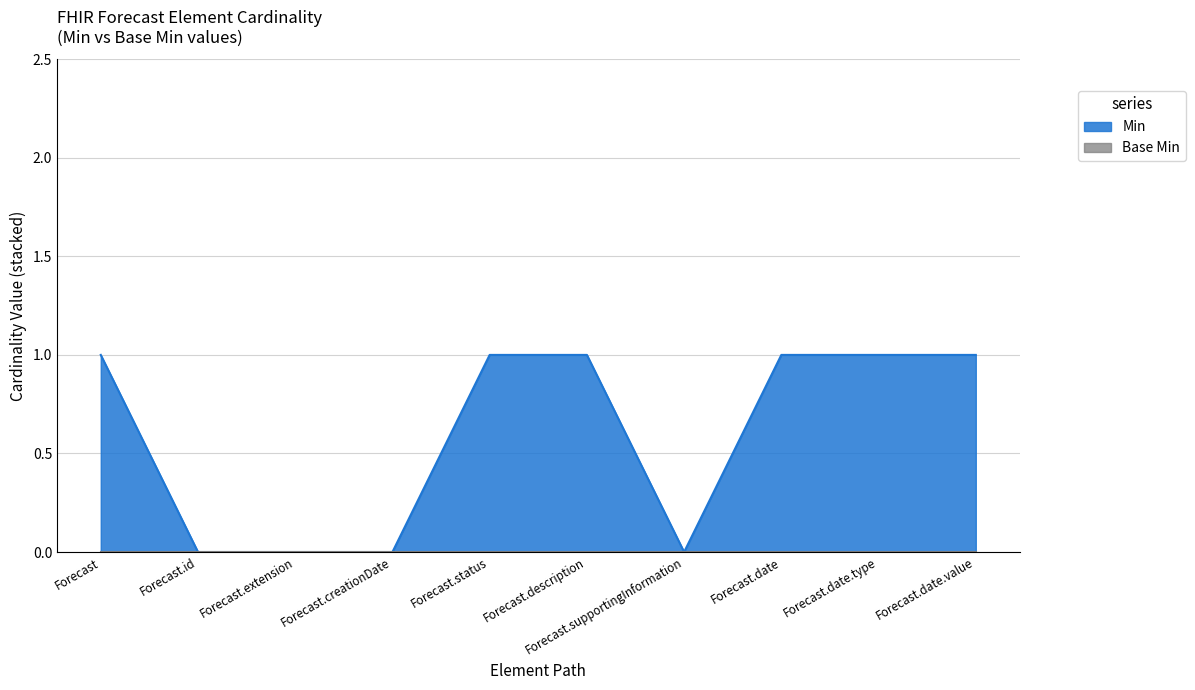

Does the chart have visible grid lines?

Yes